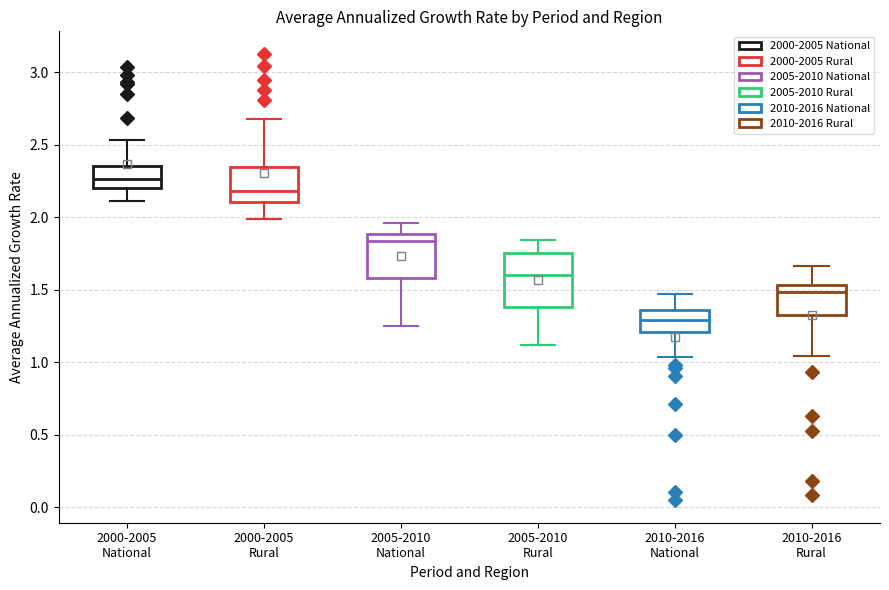

Reading left to right, read every box against the y-axis: the position of its median line, the range the box covers, and the ends of its whiskers. The values are not printed on the chart, so give them approximately, as read against the axis.

2000-2005 National: median 2.25, box 2.20 to 2.35, whiskers 2.10 to 2.55
2000-2005 Rural: median 2.20, box 2.10 to 2.35, whiskers 2.00 to 2.65
2005-2010 National: median 1.85, box 1.60 to 1.90, whiskers 1.25 to 1.95
2005-2010 Rural: median 1.60, box 1.40 to 1.75, whiskers 1.10 to 1.85
2010-2016 National: median 1.30, box 1.20 to 1.35, whiskers 1.05 to 1.45
2010-2016 Rural: median 1.50, box 1.30 to 1.55, whiskers 1.05 to 1.65